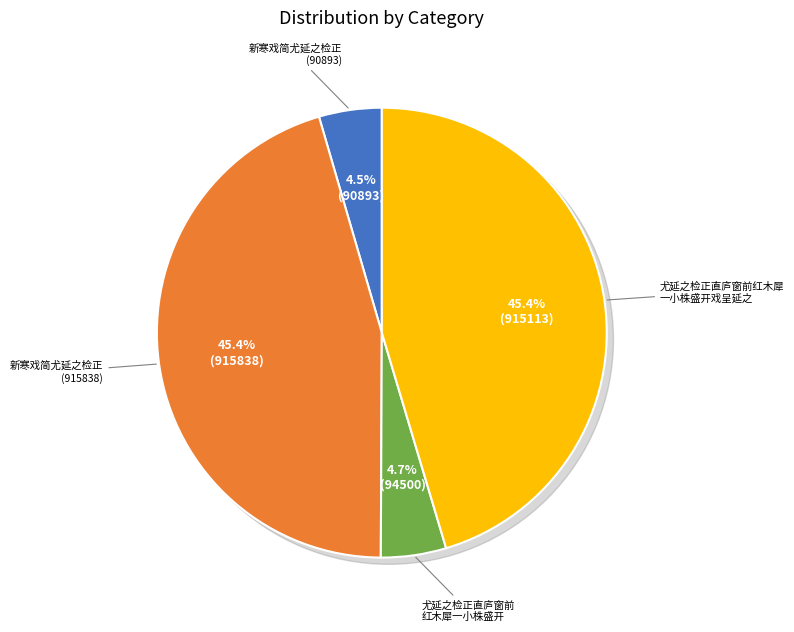

What percentage do 新寒戏简尤延之检正 (90893) and 尤延之检正直庐窗前红木犀一小株盛开戏呈延之 together represent?

49.9%